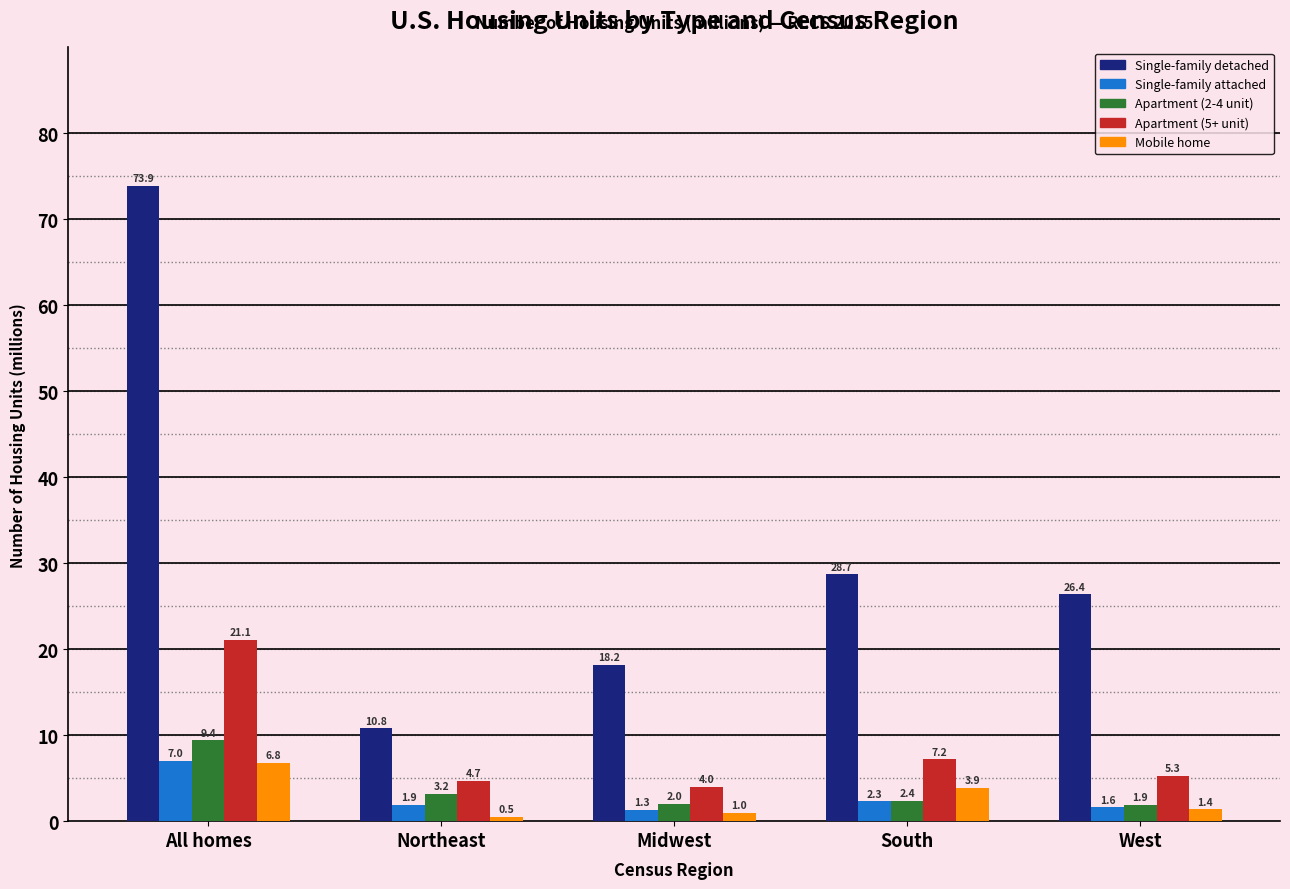

Reading left to right, extract all data points from this chart.

Single-family detached: All homes=73.9	Northeast=10.8	Midwest=18.2	South=28.7	West=26.4
Single-family attached: All homes=7.0	Northeast=1.9	Midwest=1.3	South=2.3	West=1.6
Apartment (2-4 unit): All homes=9.4	Northeast=3.2	Midwest=2.0	South=2.4	West=1.9
Apartment (5+ unit): All homes=21.1	Northeast=4.7	Midwest=4.0	South=7.2	West=5.3
Mobile home: All homes=6.8	Northeast=0.5	Midwest=1.0	South=3.9	West=1.4